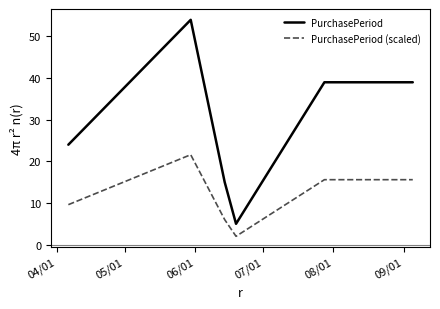

What is the maximum value for PurchasePeriod?

54.0